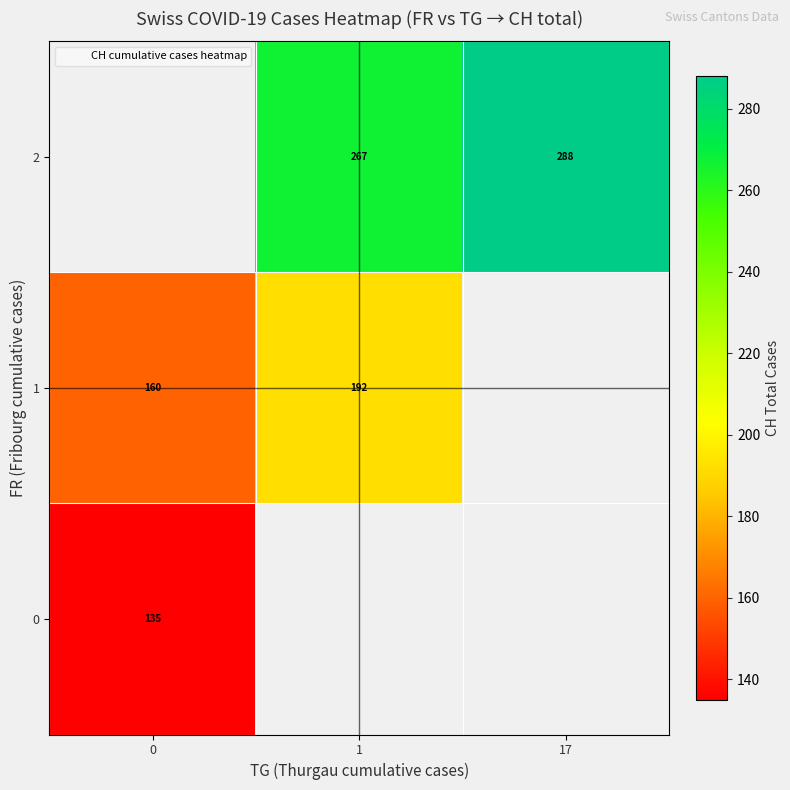

Count the number of categories in the chart.

3